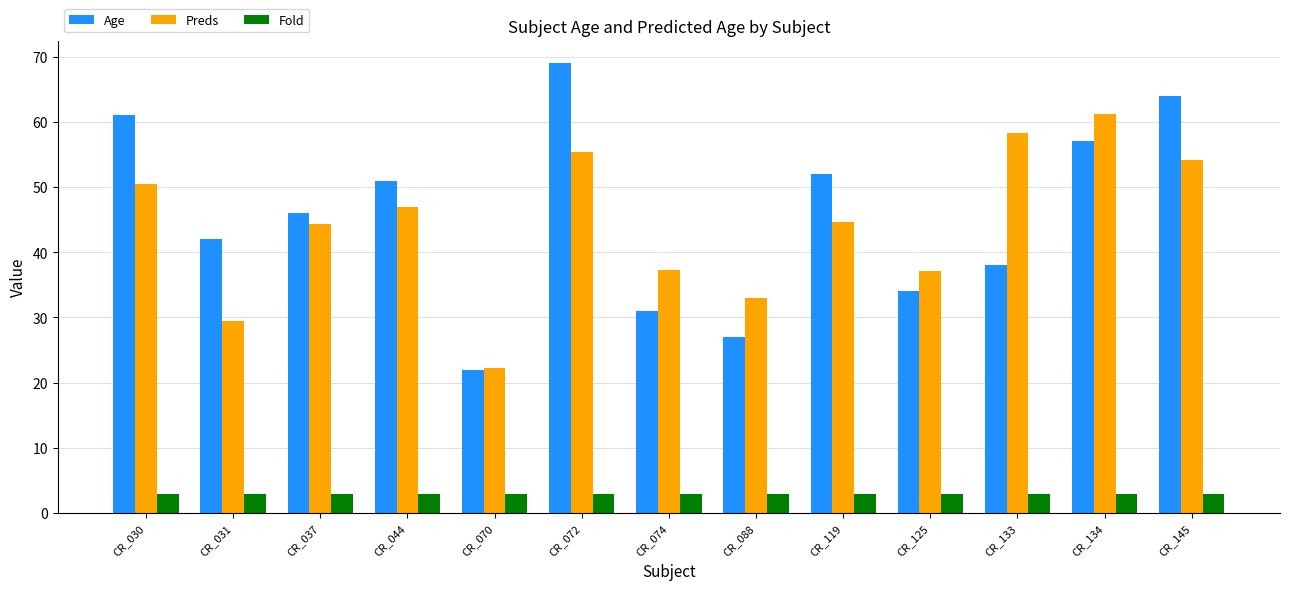

How many series are shown in this chart?

3